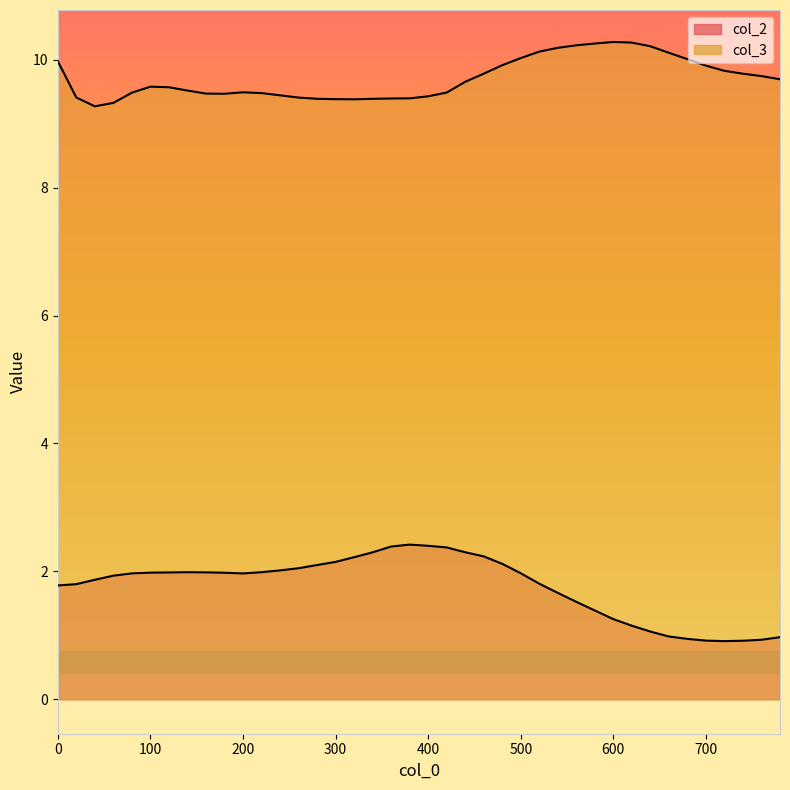

Which category has the highest value across all series?

600